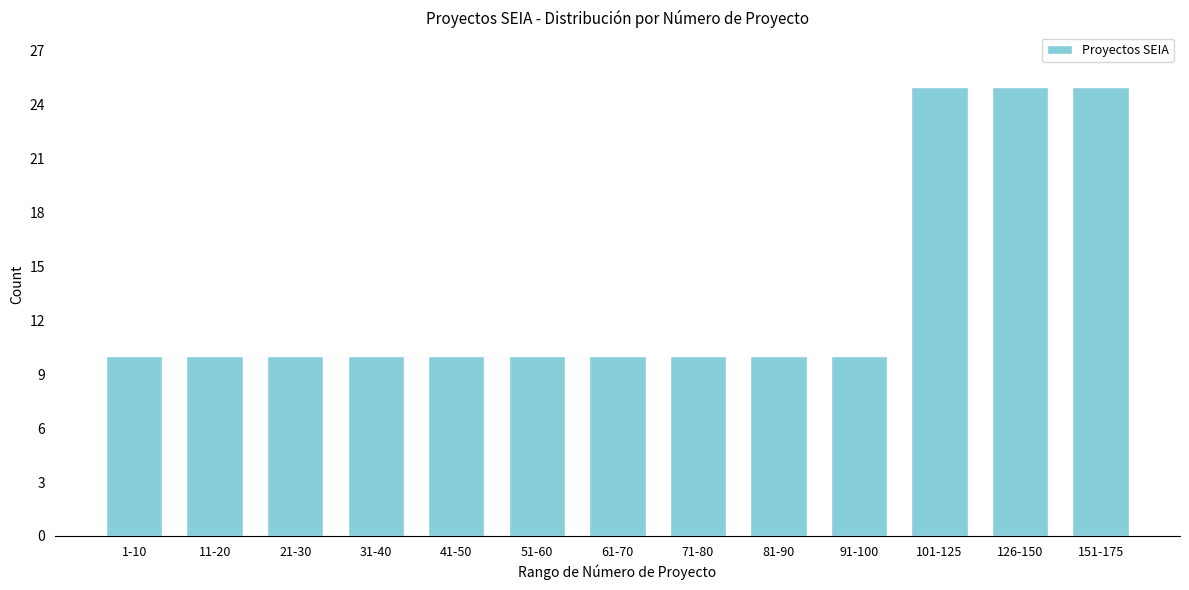

Reading left to right, extract all data points from this chart.

1-10=10	11-20=10	21-30=10	31-40=10	41-50=10	51-60=10	61-70=10	71-80=10	81-90=10	91-100=10	101-125=25	126-150=25	151-175=25